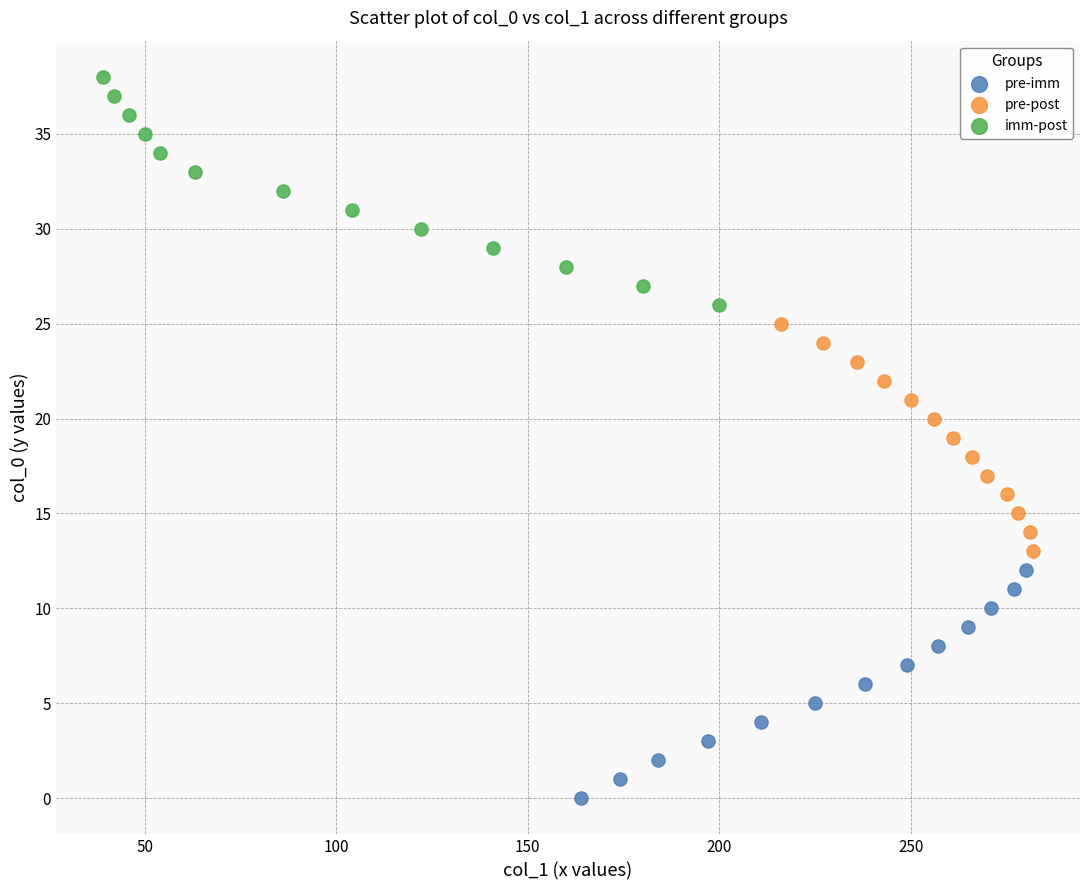

Which series contains the lowest Y value?

pre-imm